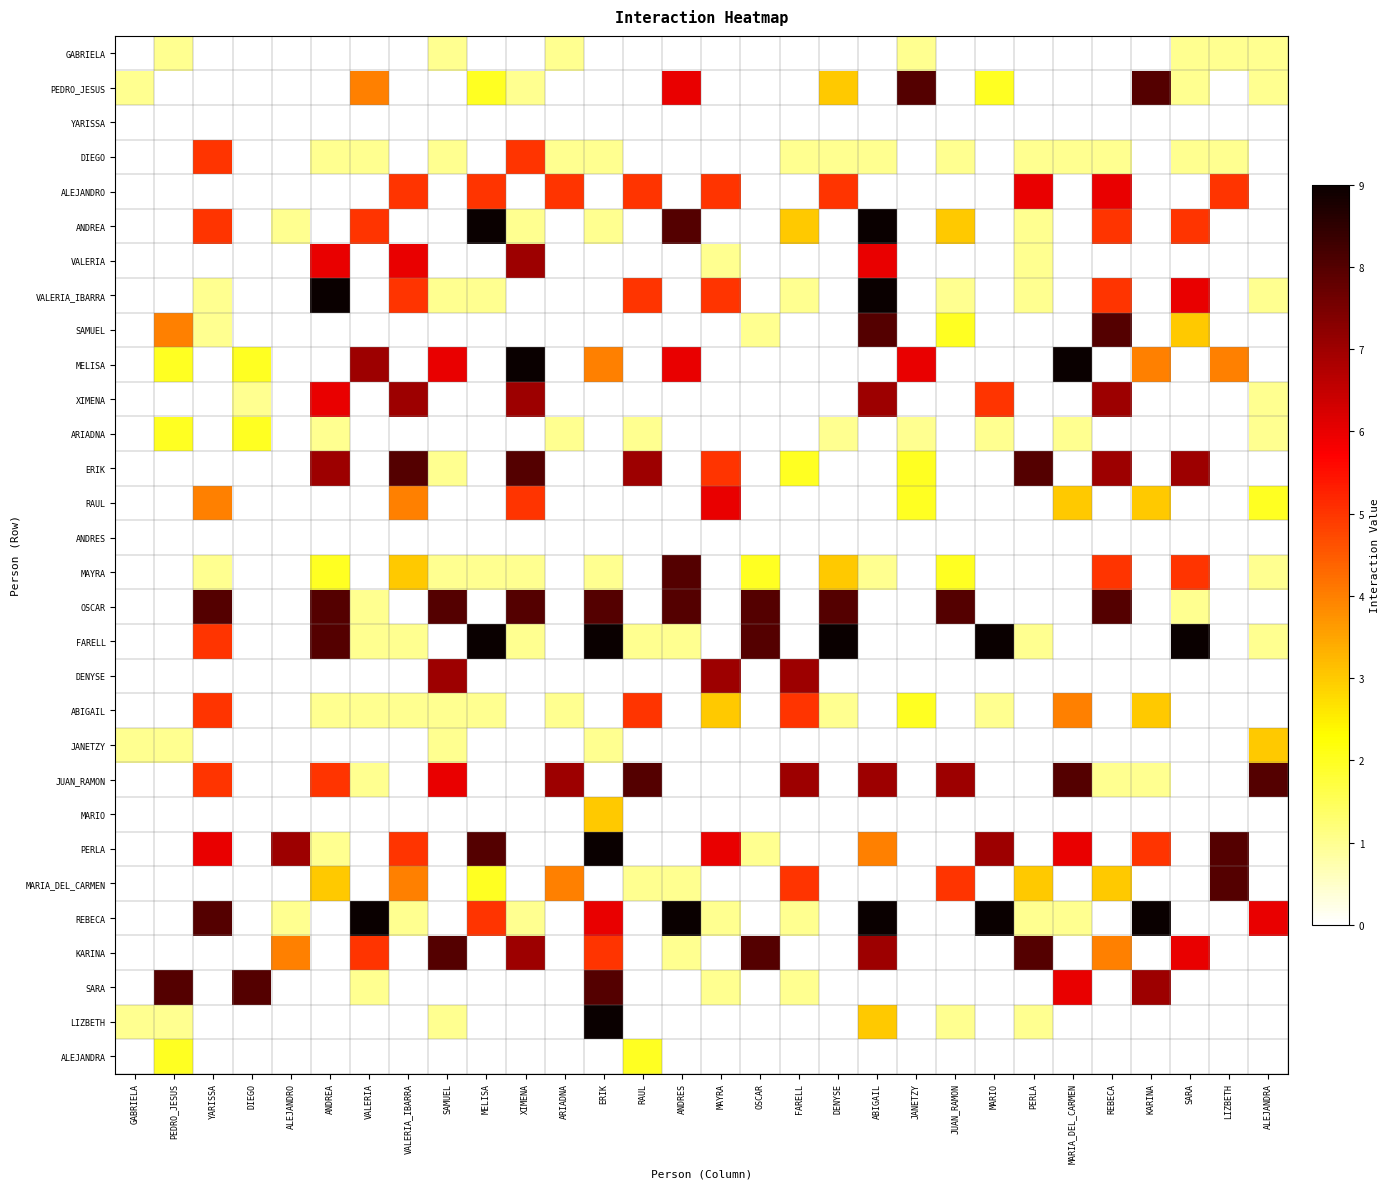

Which category has the highest value across all series?

MELISA